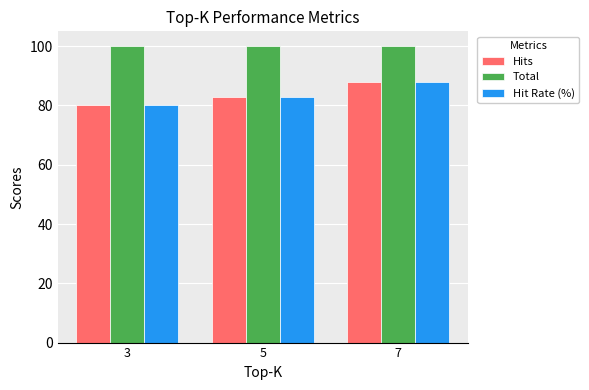

What is the difference between the Hits values at 7 and 3?

8